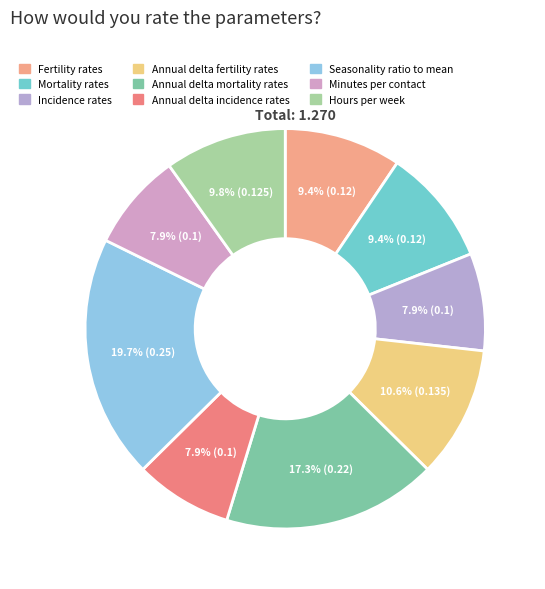

Does any single category account for the majority?

No